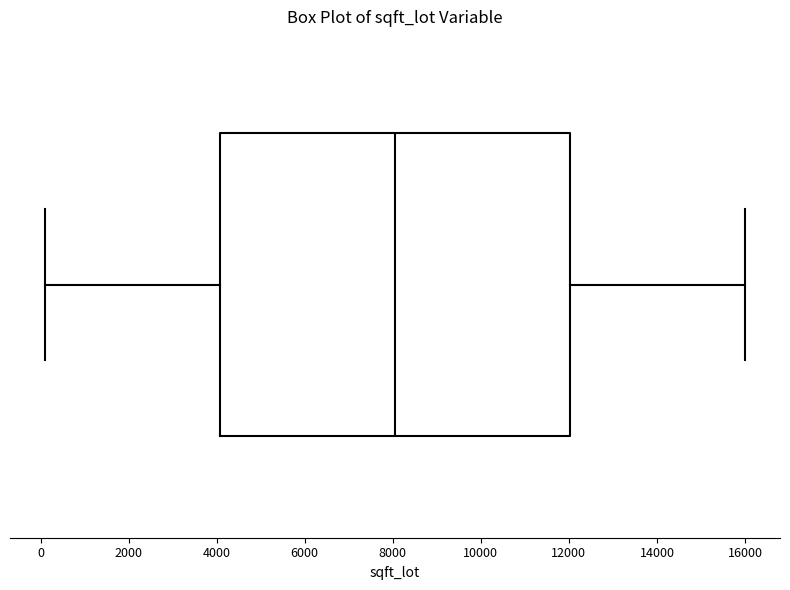

Read this box plot against the x-axis: the position of the median line, the range covered by the box, and the ends of both whiskers. The values are not printed on the chart, so give them approximately, as read against the axis.

median 8000, box 4000 to 12000, whiskers 200 to 16000